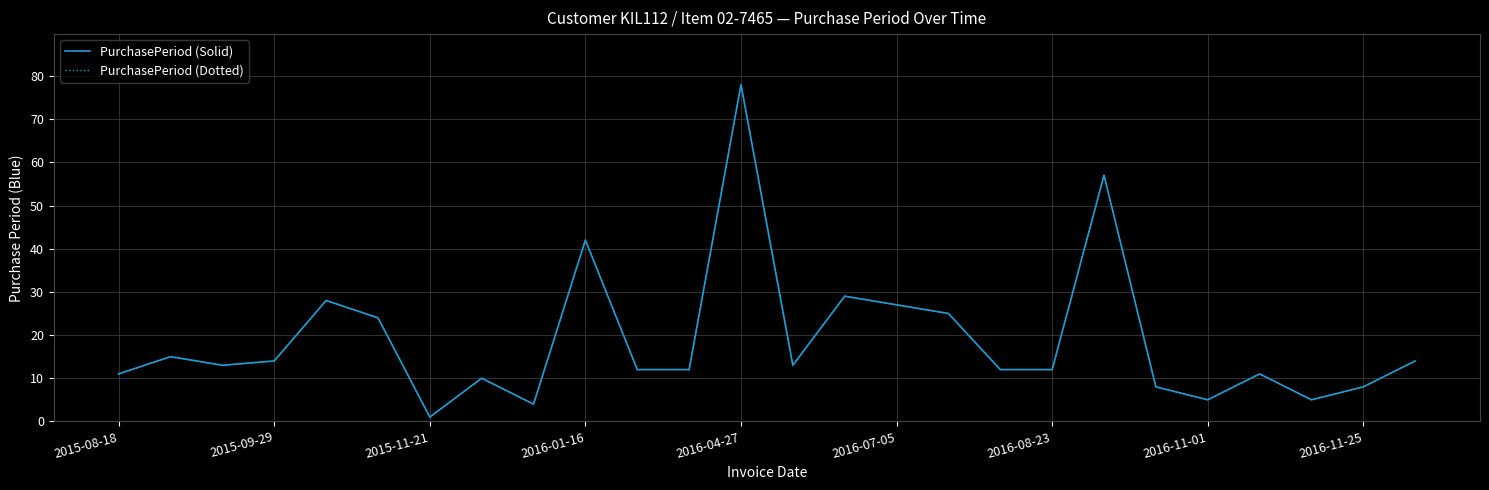

Is this an area chart (filled region under the line)?

No